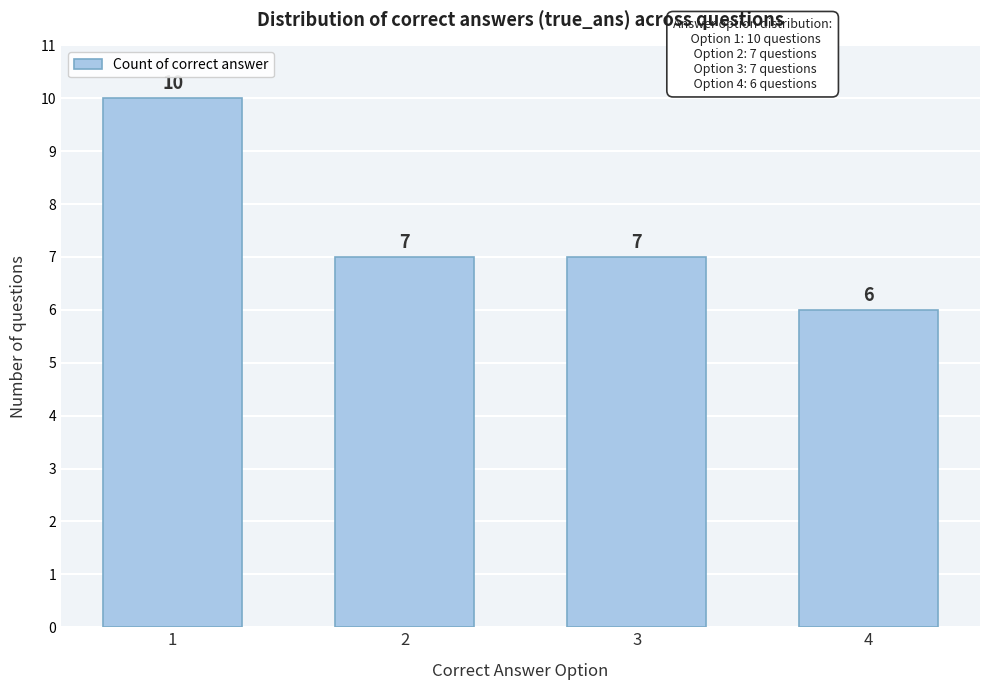

Reading left to right, extract all data points from this chart.

10	7	7	6